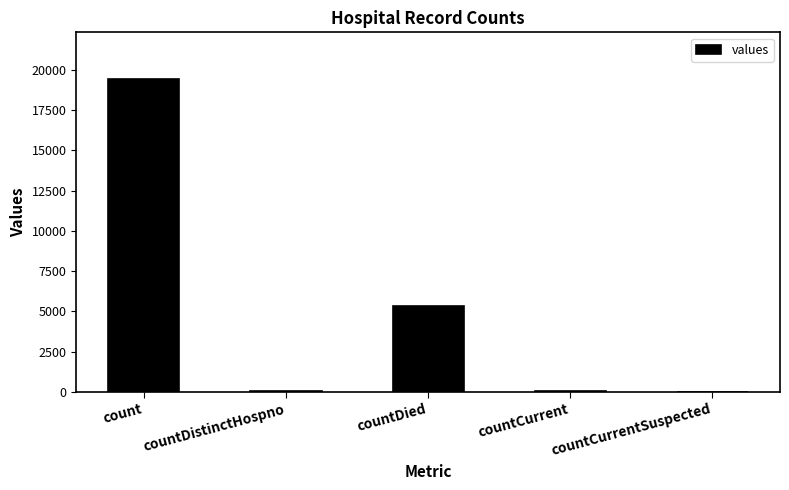

The chart shows a value of 2068 at countDied. True or false?

False